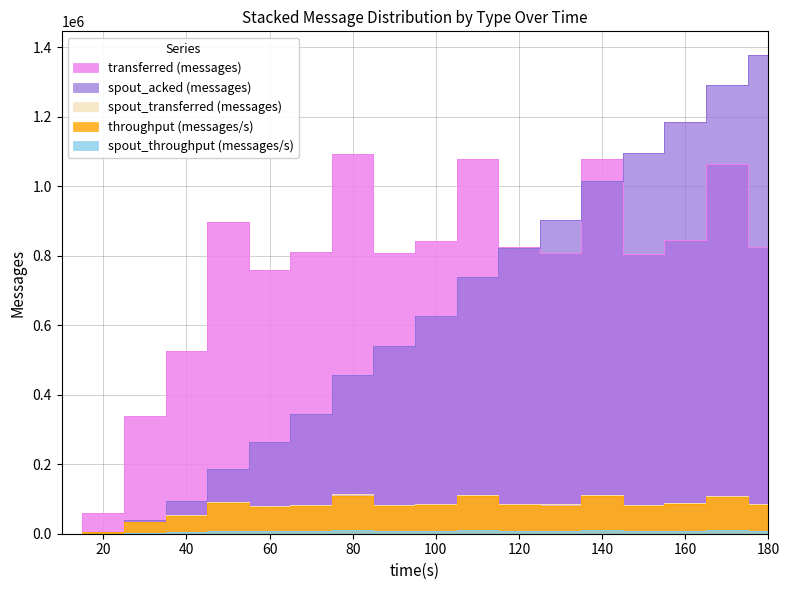

At which label does transferred (messages) first exceed 824420?

50